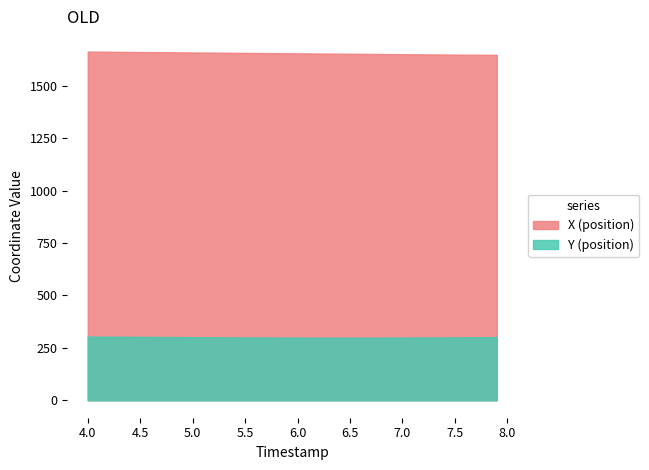

True or false: Y has more than 2 points higher than both neighbors.

False